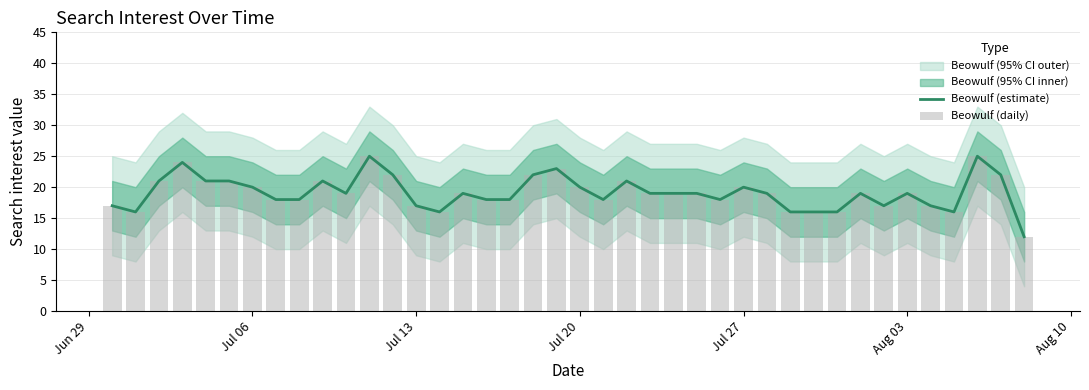

What is the value of the Beowulf (estimate) bar at the 20th from the left?

23